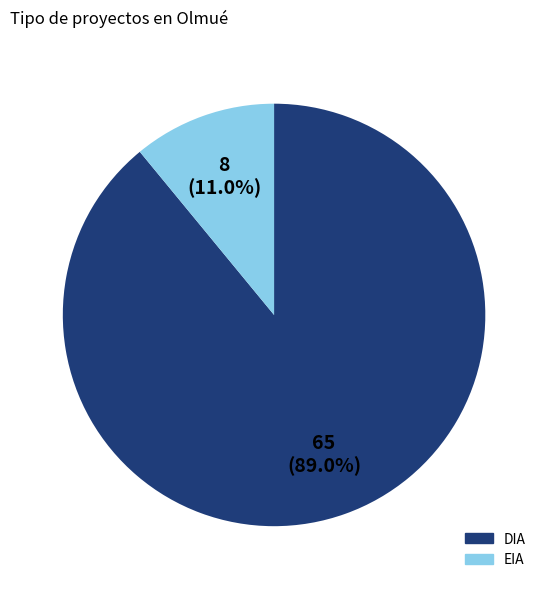

Does any single category account for the majority?

Yes